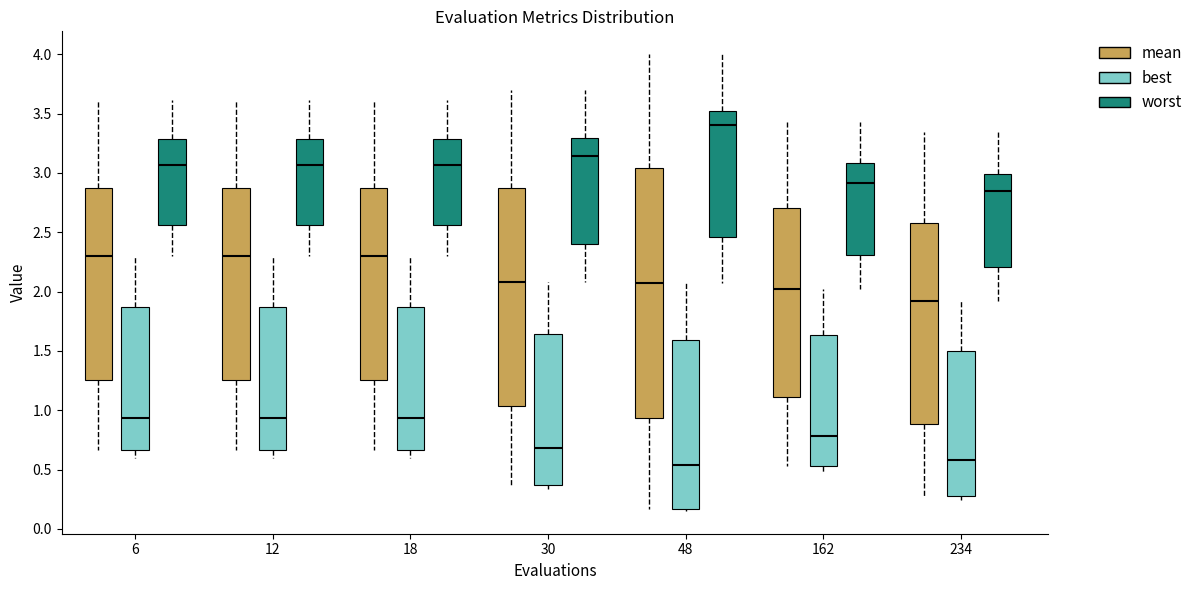

Reading left to right, transcribe this box plot: for each box, give where its median line is, the range the box spans, and where its two whiskers end, as read against the y-axis. The values are not printed on the chart, so give them approximately, as read against the axis.

6 (mean): median 2.30, box 1.25 to 2.85, whiskers 0.65 to 3.60
6 (best): median 0.95, box 0.65 to 1.85, whiskers 0.60 to 2.30
6 (worst): median 3.05, box 2.55 to 3.30, whiskers 2.30 to 3.60
12 (mean): median 2.30, box 1.25 to 2.85, whiskers 0.65 to 3.60
12 (best): median 0.95, box 0.65 to 1.85, whiskers 0.60 to 2.30
12 (worst): median 3.05, box 2.55 to 3.30, whiskers 2.30 to 3.60
18 (mean): median 2.30, box 1.25 to 2.85, whiskers 0.65 to 3.60
18 (best): median 0.95, box 0.65 to 1.85, whiskers 0.60 to 2.30
18 (worst): median 3.05, box 2.55 to 3.30, whiskers 2.30 to 3.60
30 (mean): median 2.10, box 1.05 to 2.85, whiskers 0.35 to 3.70
30 (best): median 0.70, box 0.35 to 1.65, whiskers 0.35 (just below the box's lower edge) to 2.10
30 (worst): median 3.15, box 2.40 to 3.30, whiskers 2.10 to 3.70
48 (mean): median 2.10, box 0.95 to 3.05, whiskers 0.15 to 4.00
48 (best): median 0.55, box 0.15 to 1.60, whiskers 0.15 (just below the box's lower edge) to 2.10
48 (worst): median 3.40, box 2.45 to 3.50, whiskers 2.10 to 4.00
162 (mean): median 2.00, box 1.10 to 2.70, whiskers 0.55 to 3.45
162 (best): median 0.80, box 0.55 to 1.65, whiskers 0.45 to 2.00
162 (worst): median 2.90, box 2.30 to 3.10, whiskers 2.00 to 3.45
234 (mean): median 1.90, box 0.90 to 2.60, whiskers 0.25 to 3.35
234 (best): median 0.60, box 0.25 to 1.50, whiskers 0.25 (just below the box's lower edge) to 1.90
234 (worst): median 2.85, box 2.20 to 3.00, whiskers 1.90 to 3.35